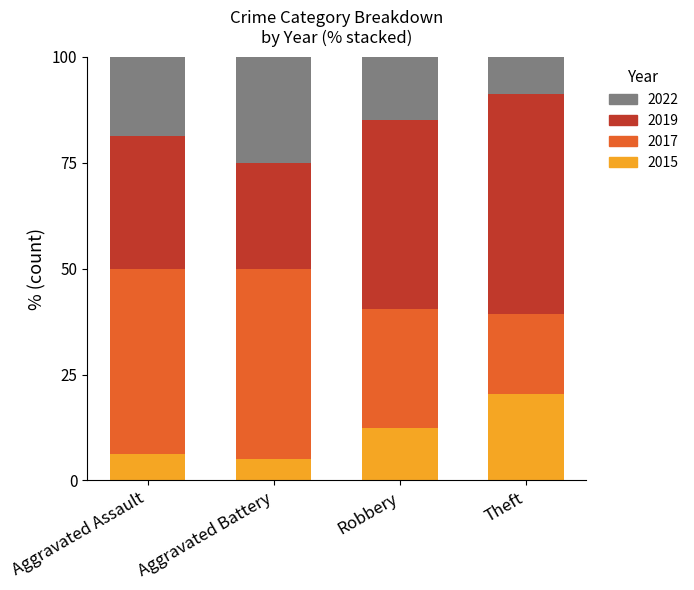

The 2015 series shows 20.4 at Theft. True or false?

True